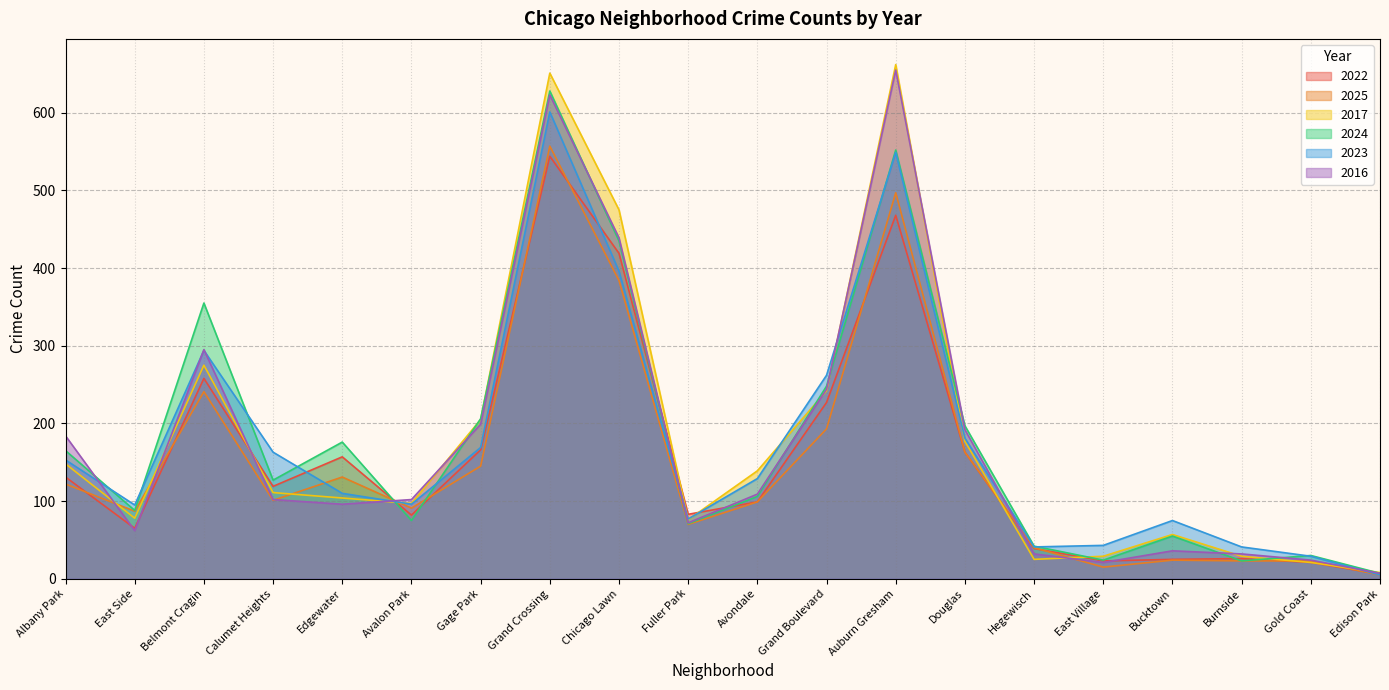

What is the average value of the 2023 series?

175